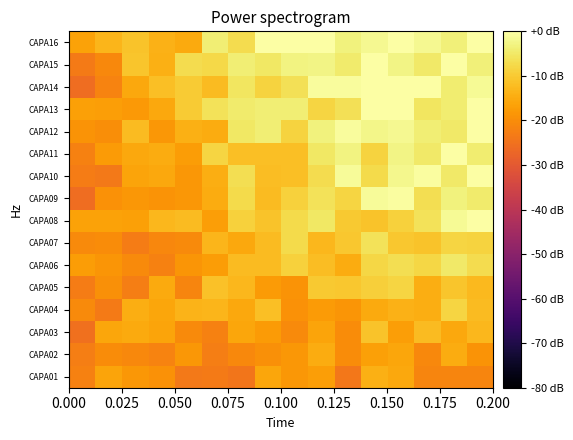

Reading left to right, transcribe all the data shown in this chart.

CAPA01: -22.1	-16.1	-18.1	-19.3	-23.5	-23.4	-24.1	-15.9	-18.4	-17.1	-23.8	-14.1	-15.3	-21.4	-21.5	-21.3
CAPA02: -22.8	-20.2	-20.8	-21.8	-18.3	-22.6	-20.7	-19.6	-18.4	-14.8	-20.3	-16.8	-15.7	-20.8	-14.8	-18.9
CAPA03: -25.2	-15.8	-15.1	-16.1	-20.6	-22.2	-15.8	-17.7	-20.4	-16.1	-20.2	-11.0	-17.0	-12.5	-15.5	-13.0
CAPA04: -20.4	-23.2	-14.7	-15.9	-13.6	-13.3	-15.6	-11.7	-19.4	-17.6	-18.5	-15.1	-13.8	-14.4	-8.2	-12.3
CAPA05: -23.0	-19.5	-22.6	-15.1	-21.5	-11.5	-12.8	-17.8	-18.9	-10.0	-10.3	-9.4	-8.2	-14.5	-10.9	-12.7
CAPA06: -17.2	-18.5	-20.3	-22.0	-18.5	-17.3	-12.3	-12.3	-8.8	-12.1	-14.7	-7.9	-6.6	-7.8	-5.0	-7.0
CAPA07: -20.6	-20.3	-23.0	-21.0	-20.6	-13.4	-15.5	-12.5	-7.4	-13.0	-10.4	-6.0	-10.4	-11.1	-8.2	-8.7
CAPA08: -16.5	-16.3	-16.6	-12.9	-12.2	-17.1	-8.8	-11.1	-7.3	-5.3	-10.0	-11.1	-9.0	-6.1	-1.4	-0.2
CAPA09: -25.8	-19.1	-18.4	-18.8	-18.4	-14.8	-7.4	-12.3	-9.1	-6.0	-8.3	-1.2	-0.4	-6.6	-3.4	-4.6
CAPA10: -23.0	-23.6	-16.2	-15.5	-18.4	-14.6	-6.8	-12.1	-11.8	-7.1	-1.0	-7.4	-2.1	-0.4	-4.9	0.0
CAPA11: -22.1	-17.5	-15.6	-14.7	-17.4	-8.3	-11.9	-11.7	-11.8	-5.0	-3.0	-8.6	-2.7	-4.8	0.0	-4.1
CAPA12: -18.9	-19.8	-12.2	-18.2	-14.3	-14.8	-5.0	-3.9	-8.7	-3.4	-0.7	-2.3	-1.7	-3.9	-4.8	0.0
CAPA13: -16.8	-17.1	-17.8	-15.6	-9.8	-6.2	-4.6	-4.1	-4.0	-8.3	-6.4	0.0	-0.2	-5.6	-4.3	0.0
CAPA14: -25.8	-21.7	-15.4	-11.7	-10.0	-12.3	-5.6	-8.7	-6.3	-0.9	-0.8	0.0	0.0	0.0	-4.1	-1.3
CAPA15: -23.2	-20.7	-10.8	-14.2	-7.0	-7.5	-4.0	-5.3	-3.1	-2.7	-4.7	0.0	-2.5	-4.8	0.0	-3.5
CAPA16: -16.4	-13.4	-11.1	-14.0	-15.2	-3.9	-7.0	0.0	0.0	0.0	-3.1	-1.6	0.0	-1.8	-3.5	-0.1